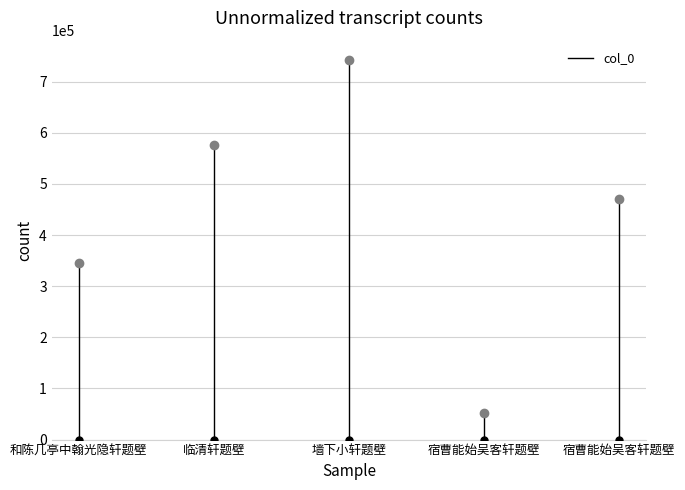

Count the values in the range 0 to 344788.

2